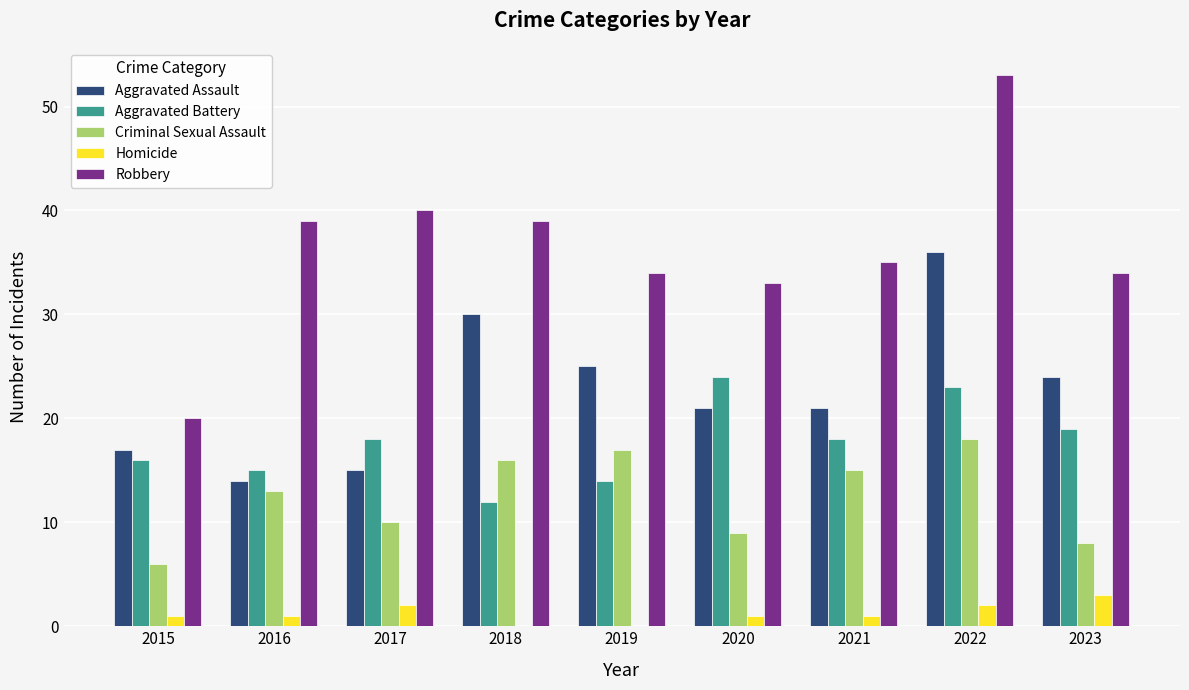

Between 2018 and 2023, which series saw the biggest shift?

Criminal Sexual Assault